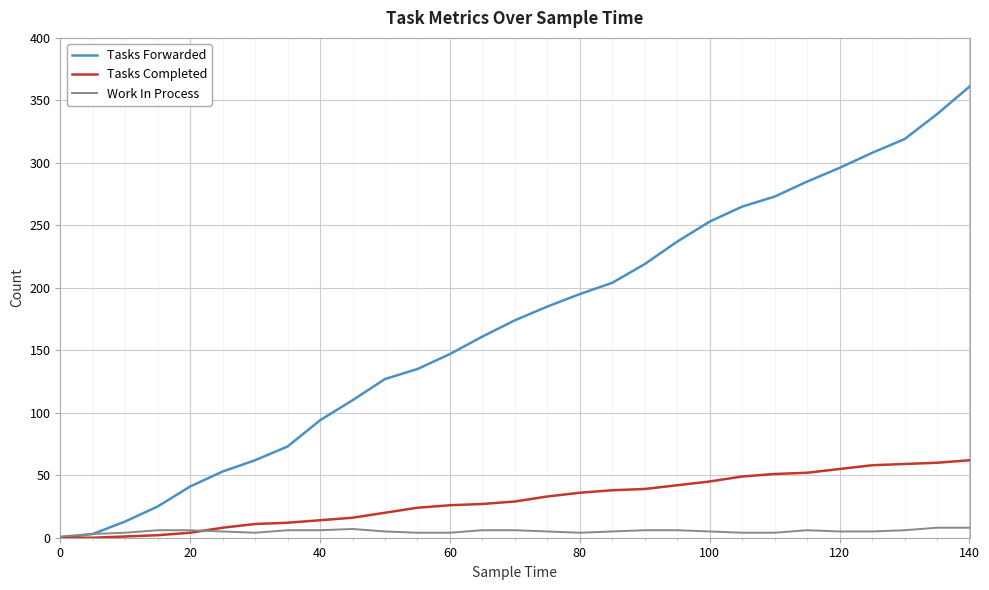

Rank the series by their average value, from lowest to highest.

Work In Process, Tasks Completed, Tasks Forwarded